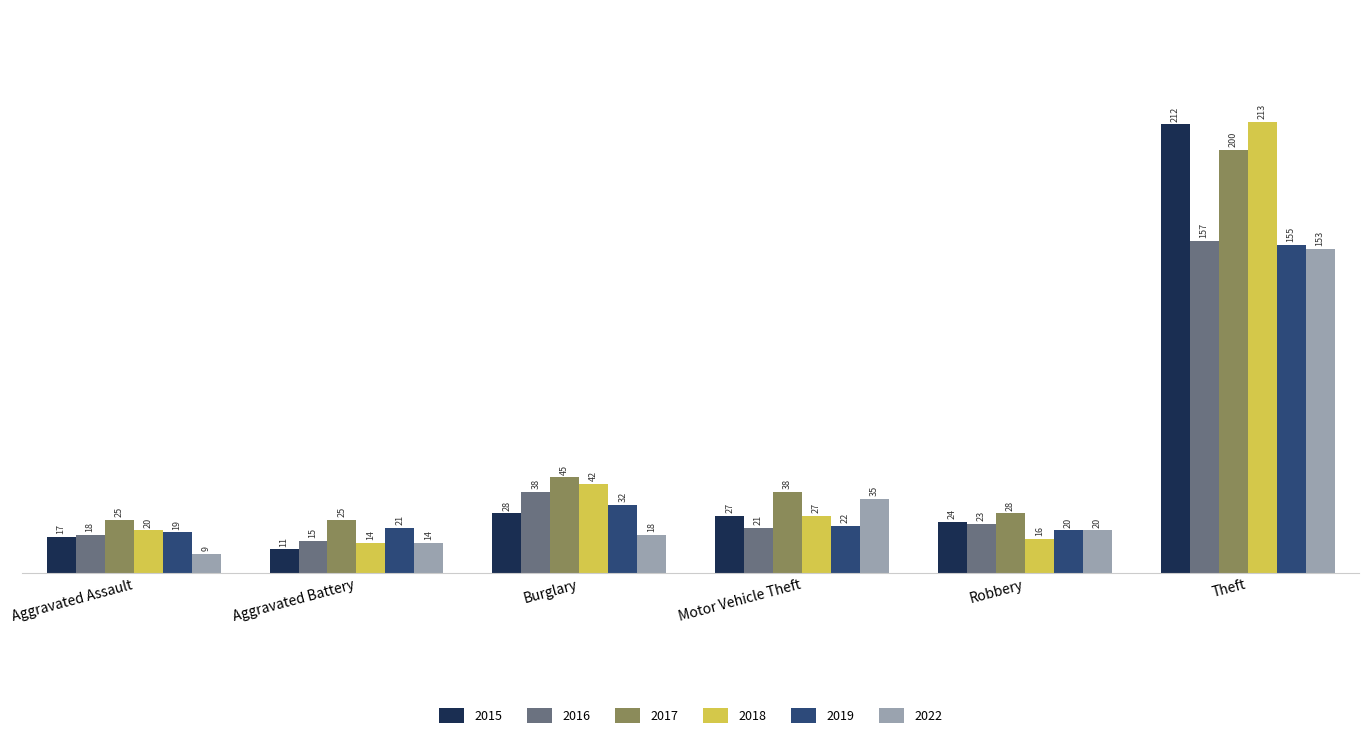

Rank the series at Aggravated Assault from highest to lowest value.

2017, 2018, 2019, 2016, 2015, 2022